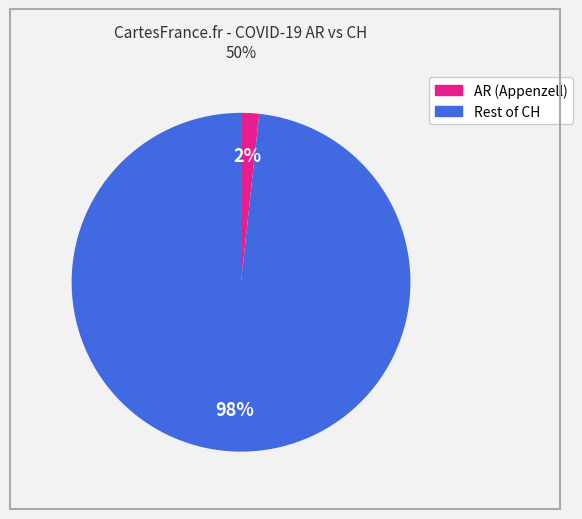

To the nearest percent, what is the average slice percentage?

50%